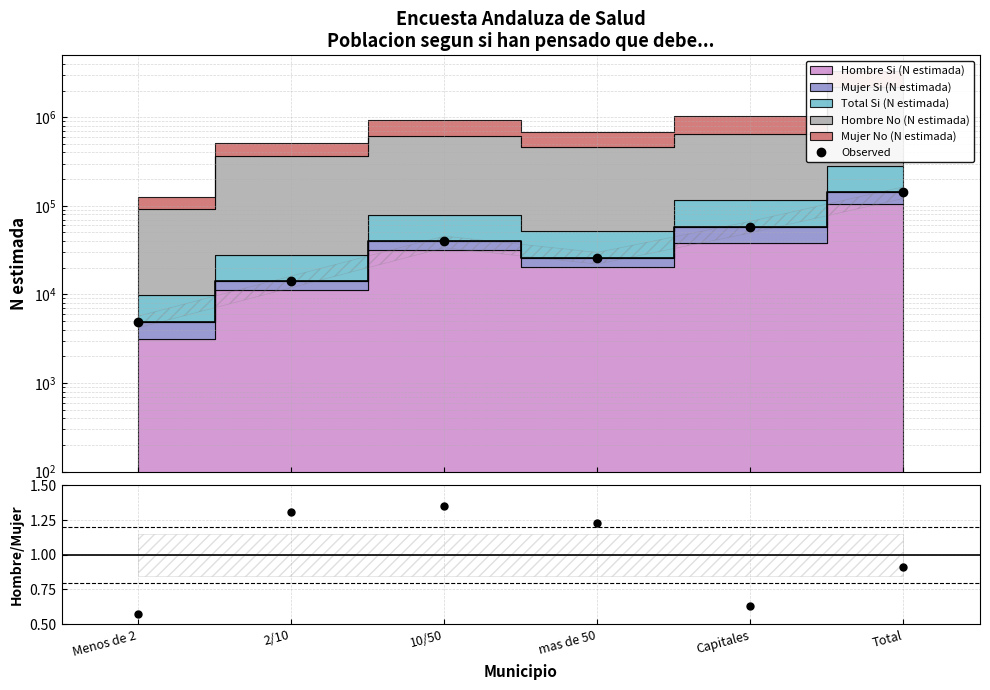

At which category is the sum across all series the highest?

Total